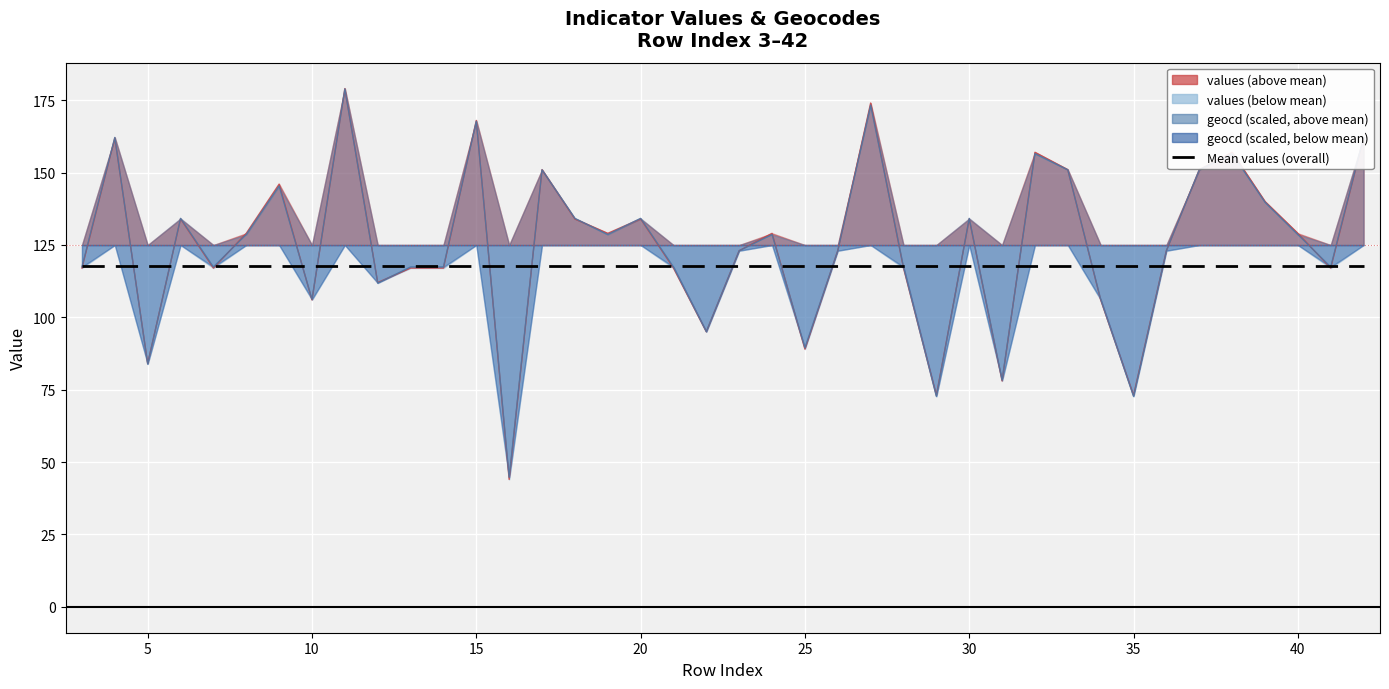

What value does the values series have at 17?

151.0